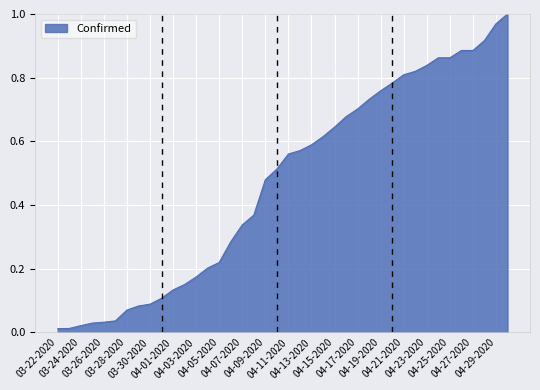

Rank the categories by value from lowest to highest.

03-22-2020, 03-23-2020, 03-24-2020, 03-25-2020, 03-26-2020, 03-27-2020, 03-28-2020, 03-29-2020, 03-30-2020, 03-31-2020, 04-01-2020, 04-02-2020, 04-03-2020, 04-04-2020, 04-05-2020, 04-06-2020, 04-07-2020, 04-08-2020, 04-09-2020, 04-10-2020, 04-11-2020, 04-12-2020, 04-13-2020, 04-14-2020, 04-15-2020, 04-16-2020, 04-17-2020, 04-18-2020, 04-19-2020, 04-20-2020, 04-21-2020, 04-22-2020, 04-23-2020, 04-24-2020, 04-25-2020, 04-26-2020, 04-27-2020, 04-28-2020, 04-29-2020, 04-30-2020